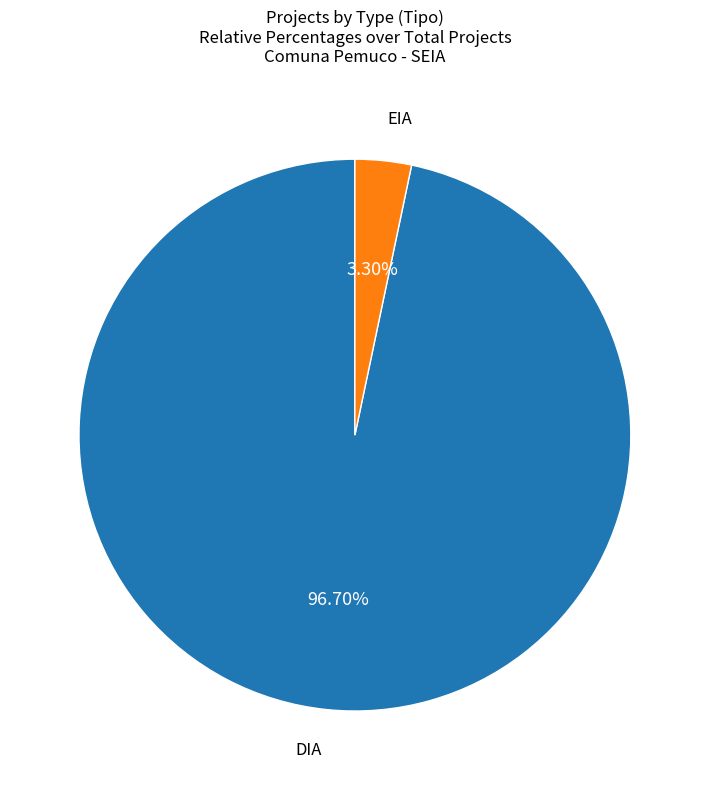

Is there any slice that represents more than half of the pie?

Yes